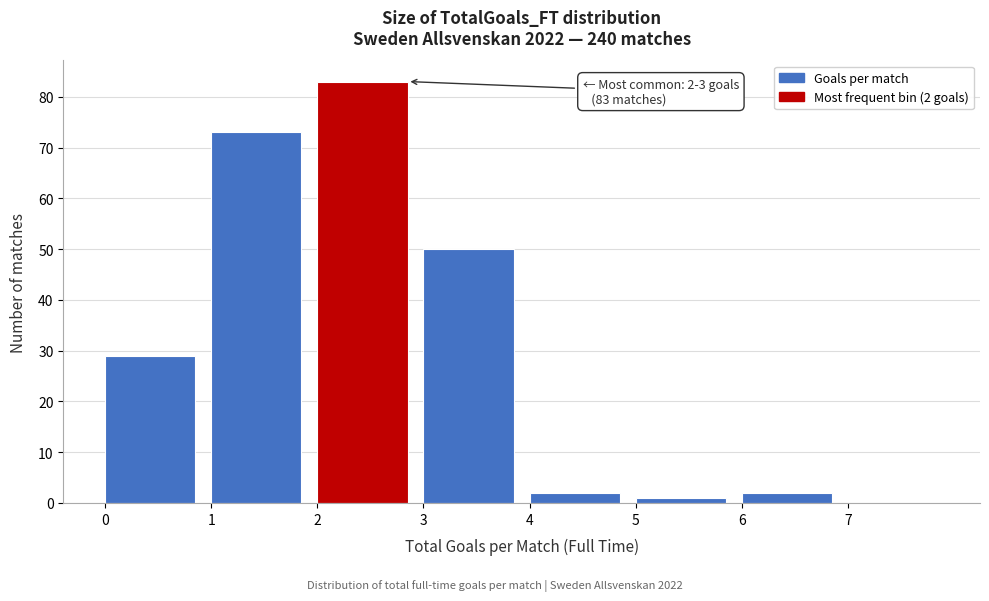

Over which range of the x-axis is the bar tallest?

2 to 3